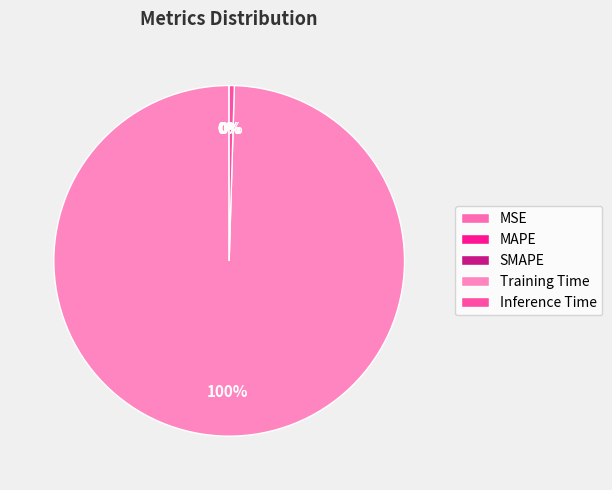

To the nearest percent, what is the average slice percentage?

20%